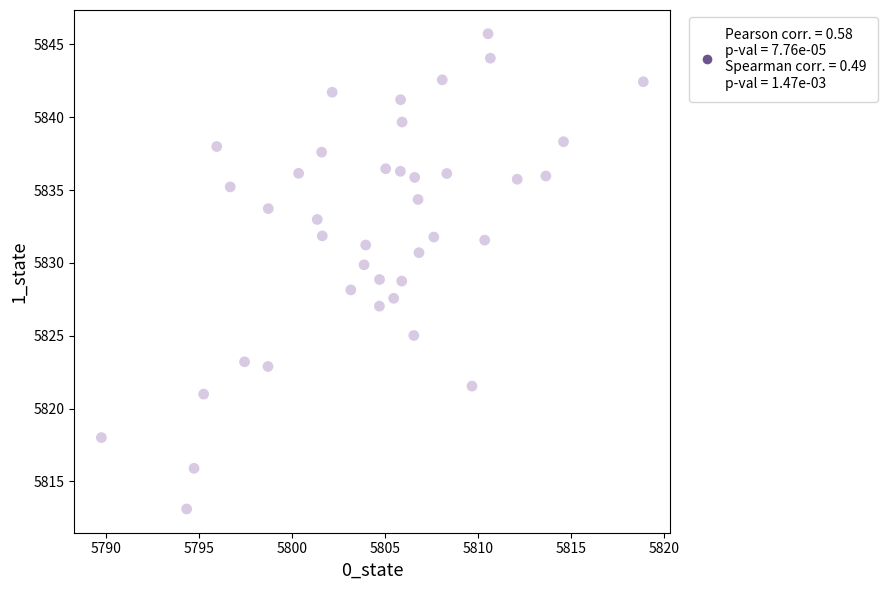

What is the range of Y values (max minus min)?

32.6